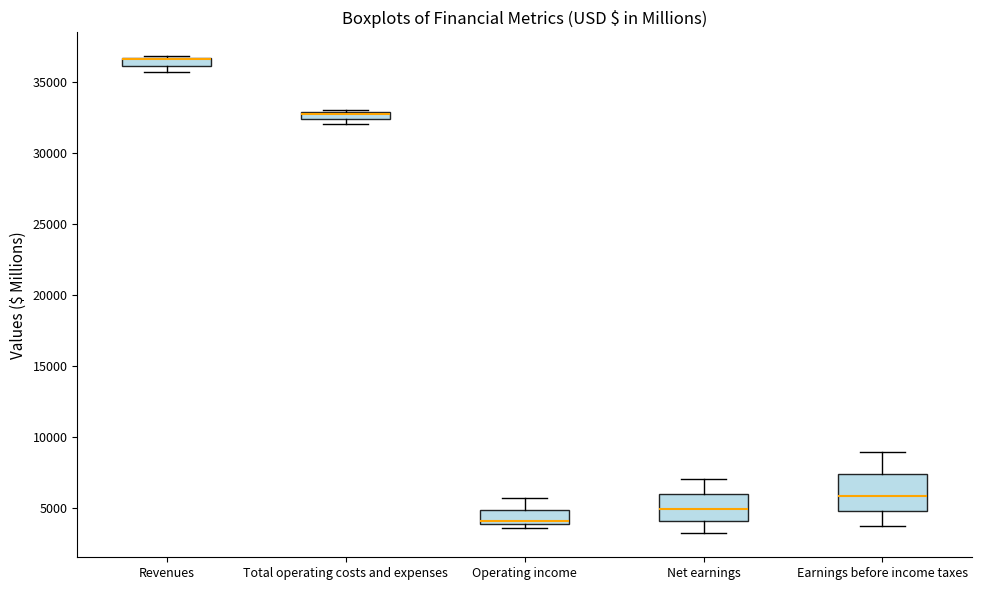

Where is the upper edge of the box for Earnings before income taxes on the y-axis? The values are not printed on the chart, so give them approximately, as read against the axis.

7500